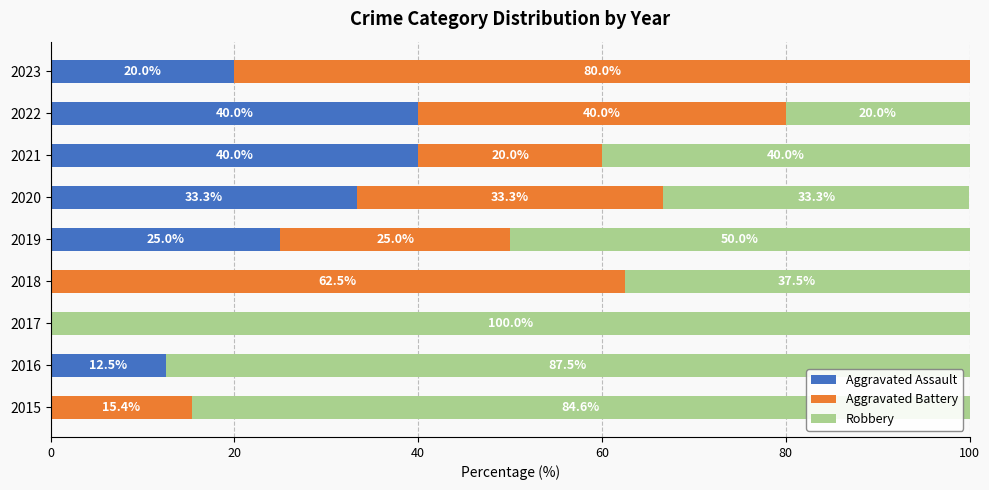

What is the highest value of the Aggravated Assault series?

40.0